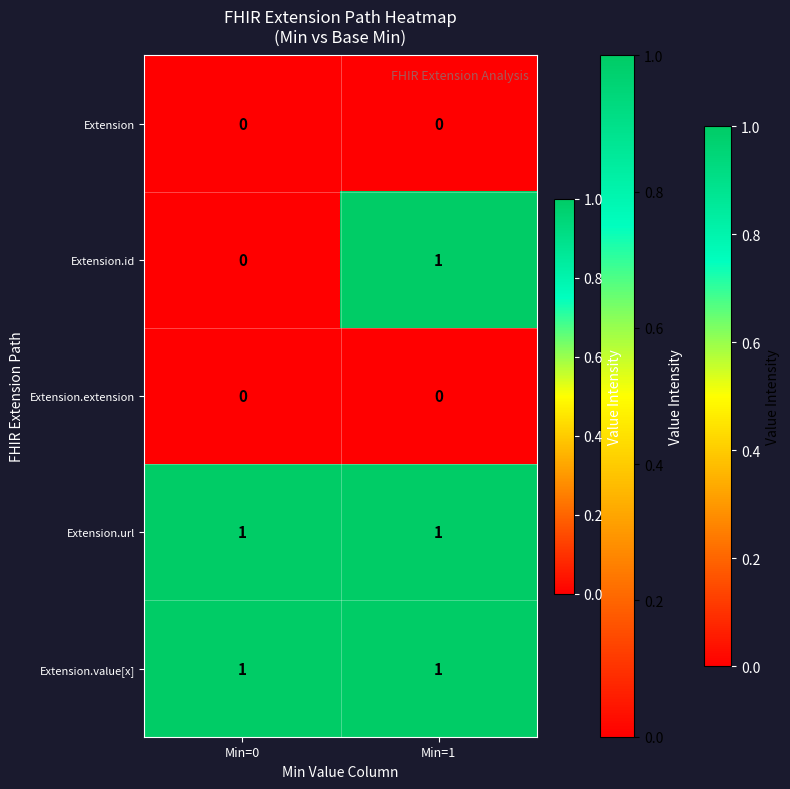

What is the total value across all series at Min=1?

3